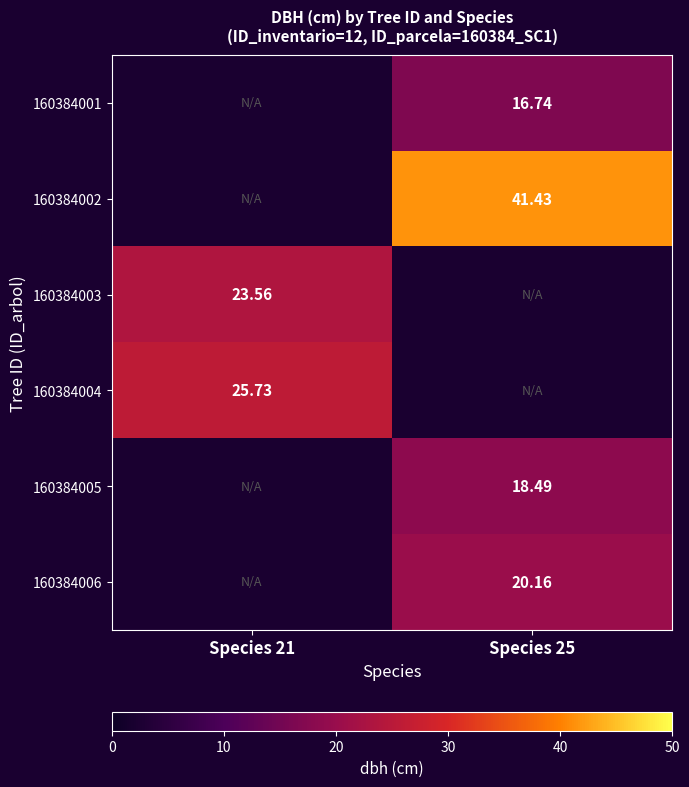

List the labels in order of 160384005 value, smallest first.

Species 21, Species 25